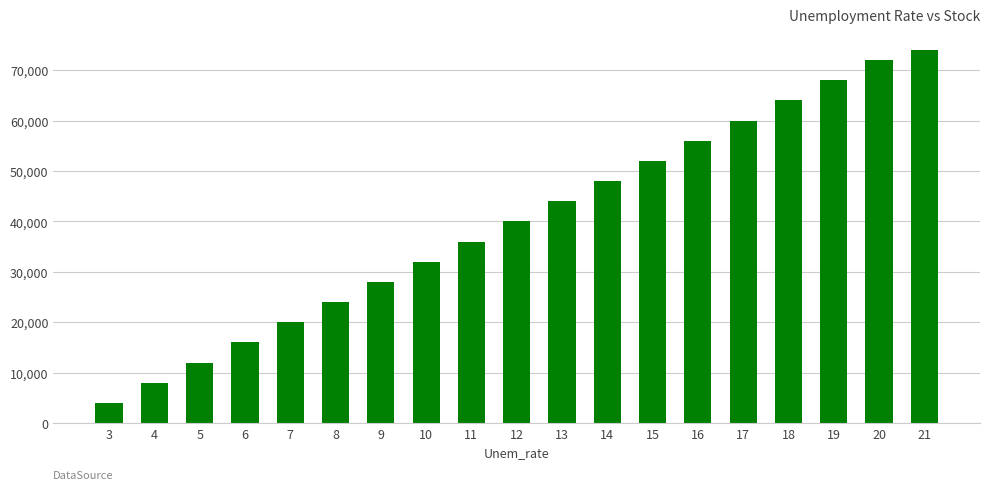

At which category does the chart reach its minimum across all series?

3